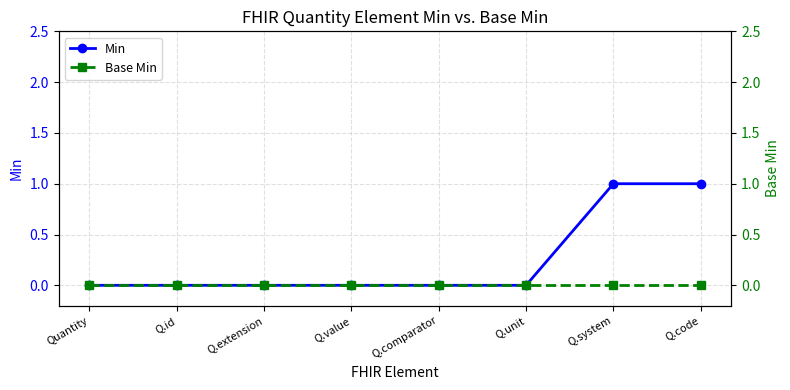

Is it true that Min equals 1 at Q.system?

True